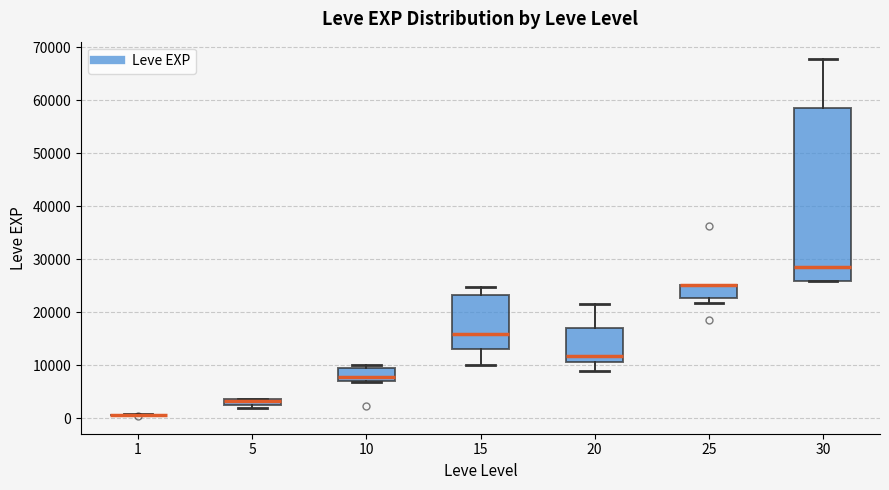

Comparing the boxes themselves (not the whiskers), which one is the tallest?

30